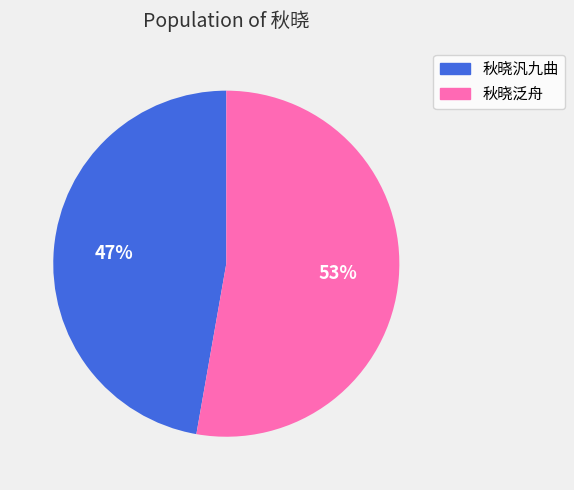

Which has a higher value, 秋晓汎九曲 or 秋晓泛舟?

秋晓泛舟